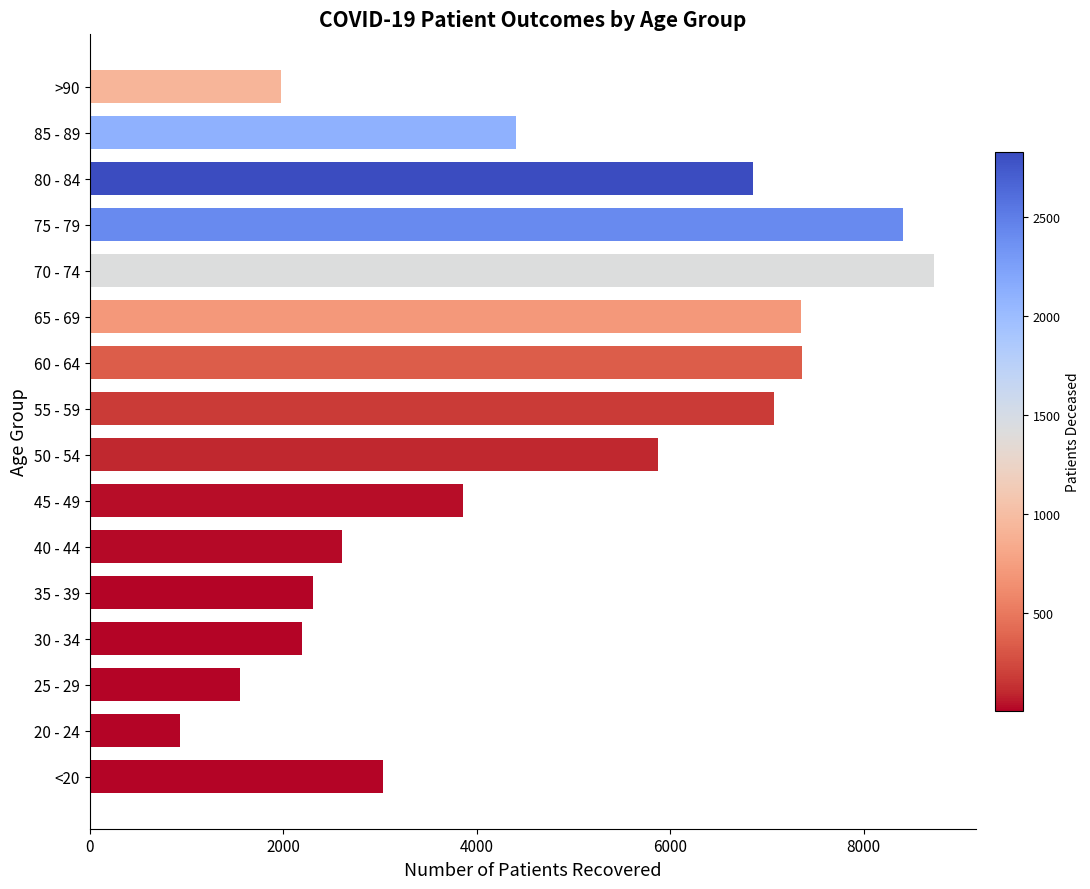

At which label is the value closest to 4828?

85 - 89